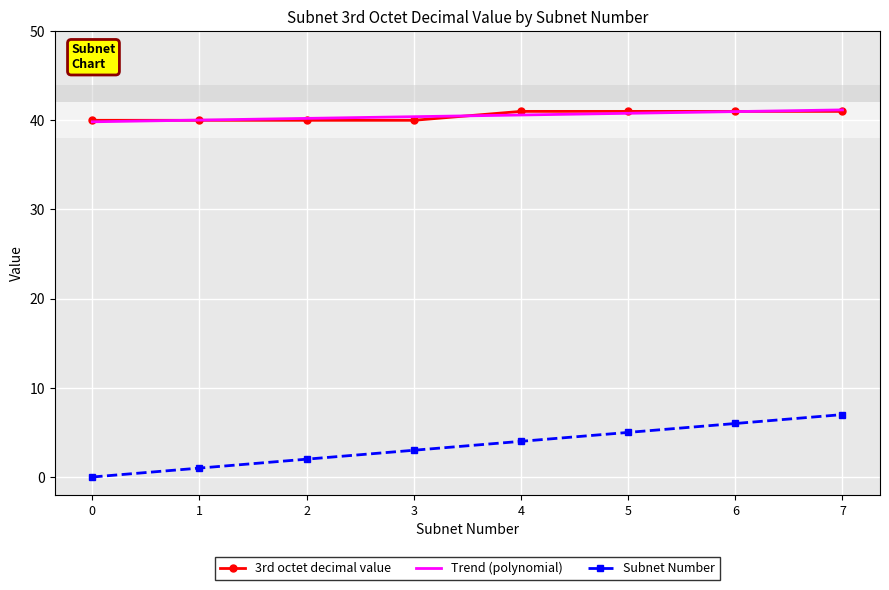

What is the difference between the Subnet Number values at 6 and 2?

4